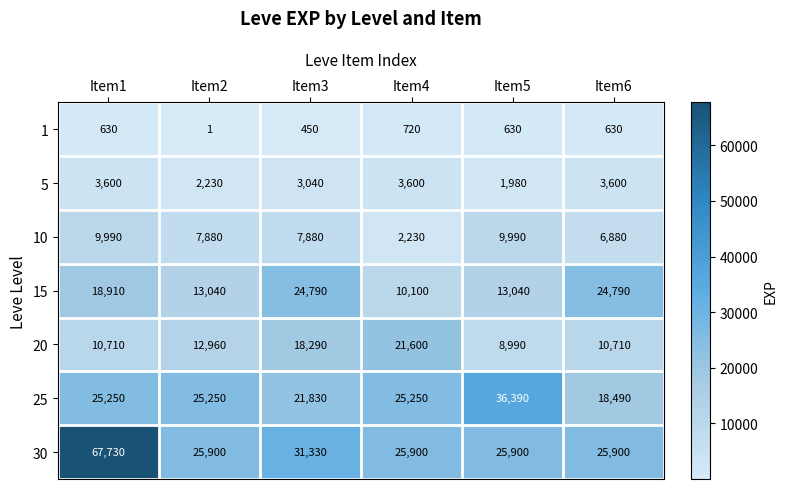

Count the number of categories in the chart.

6